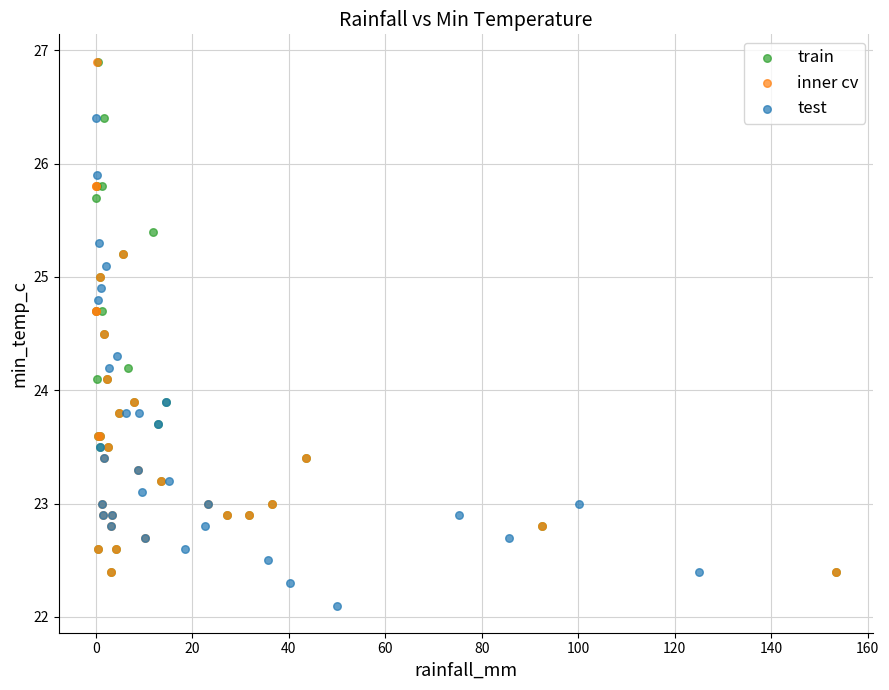

Which series reaches the minimum Y coordinate?

test